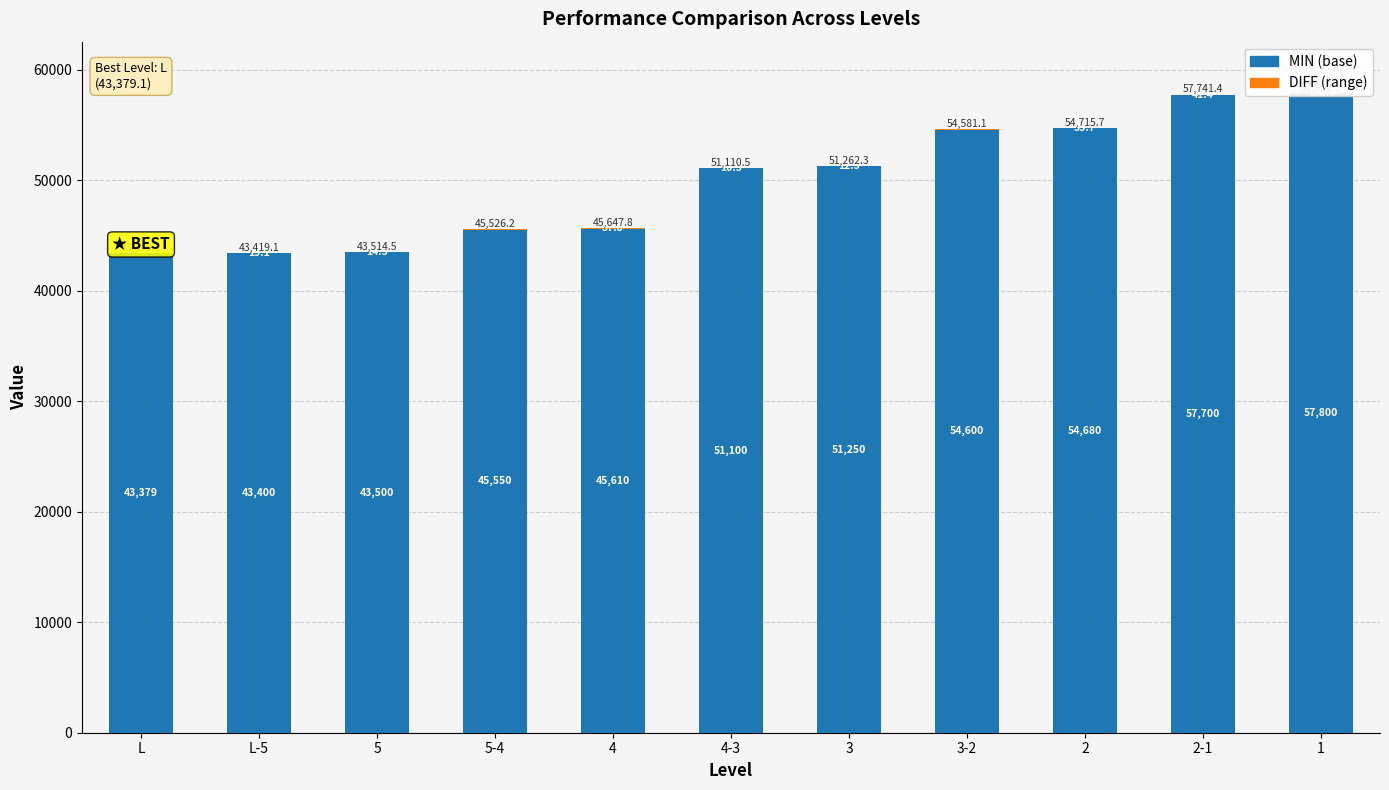

What is the label of the 11th bar from the right?

L